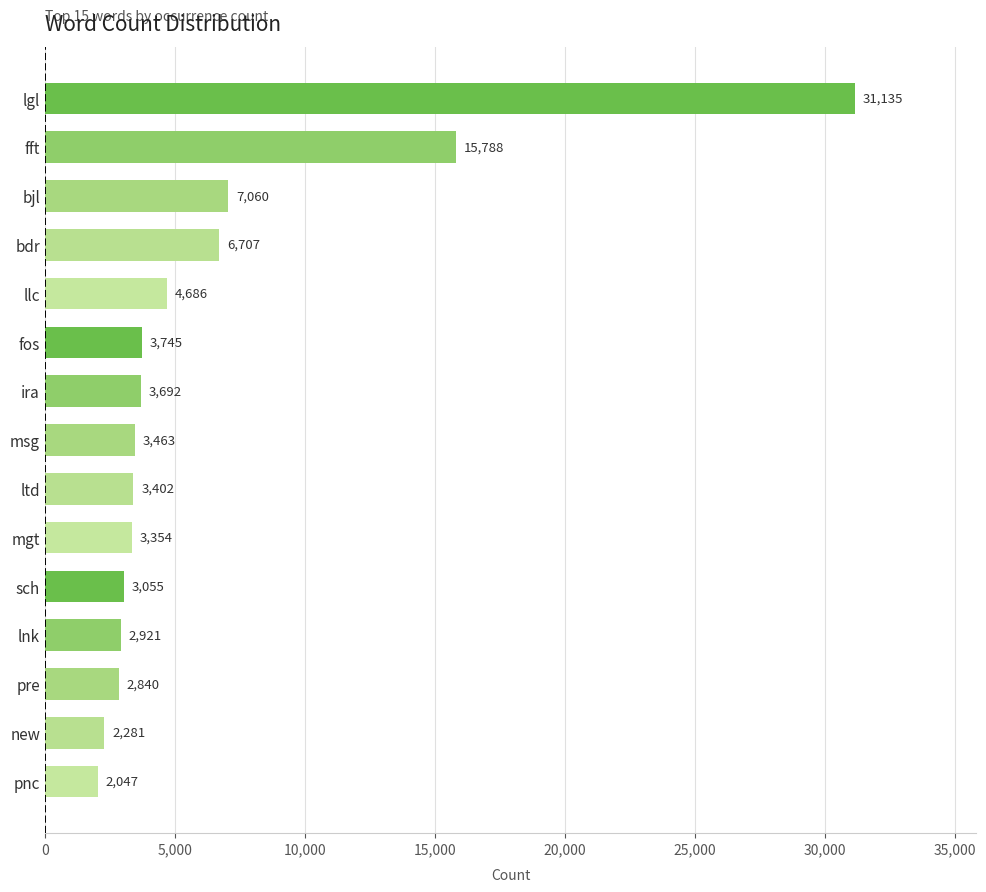

Reading bottom to top, extract all data points from this chart.

2047	2281	2840	2921	3055	3354	3402	3463	3692	3745	4686	6707	7060	15788	31135